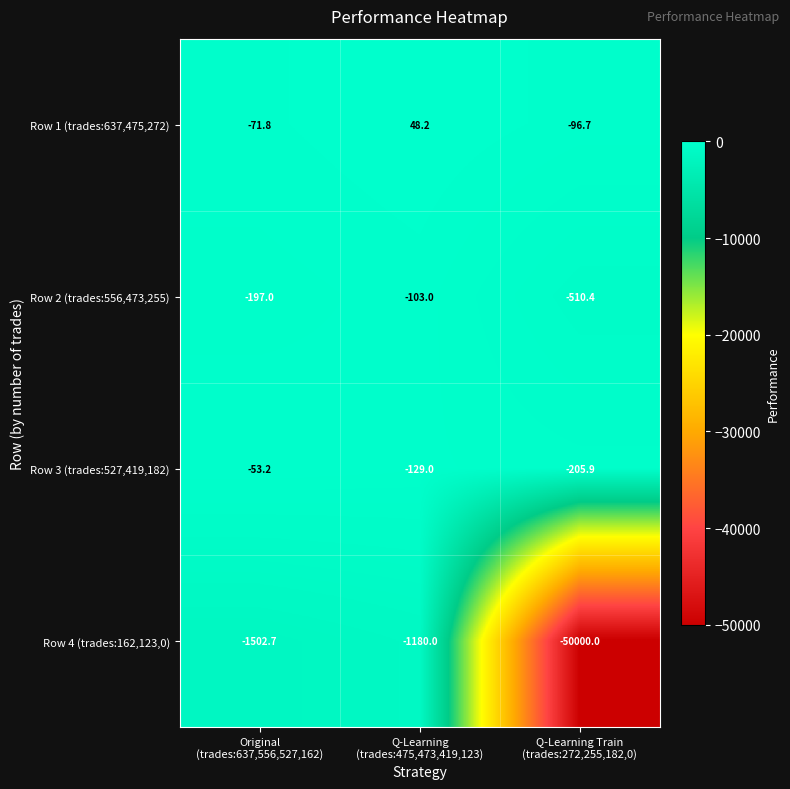

What is the average value of the Row 1 (trades:637,475,272) series?

-40.1